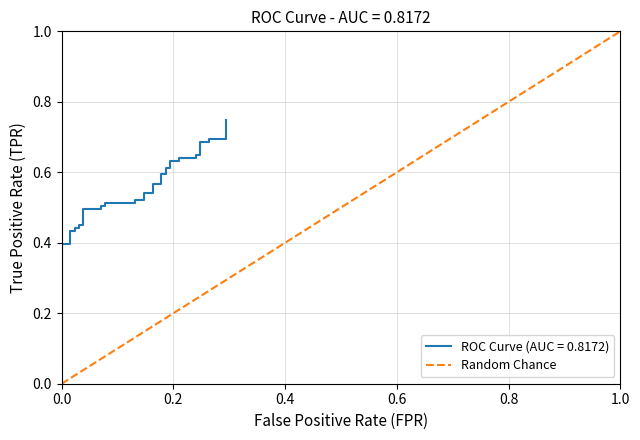

How many positive values are there?

1